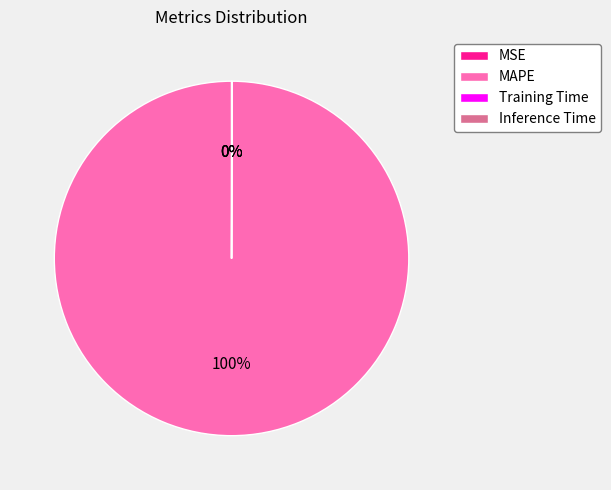

What percentage is the MAPE slice, to the nearest percent?

100%